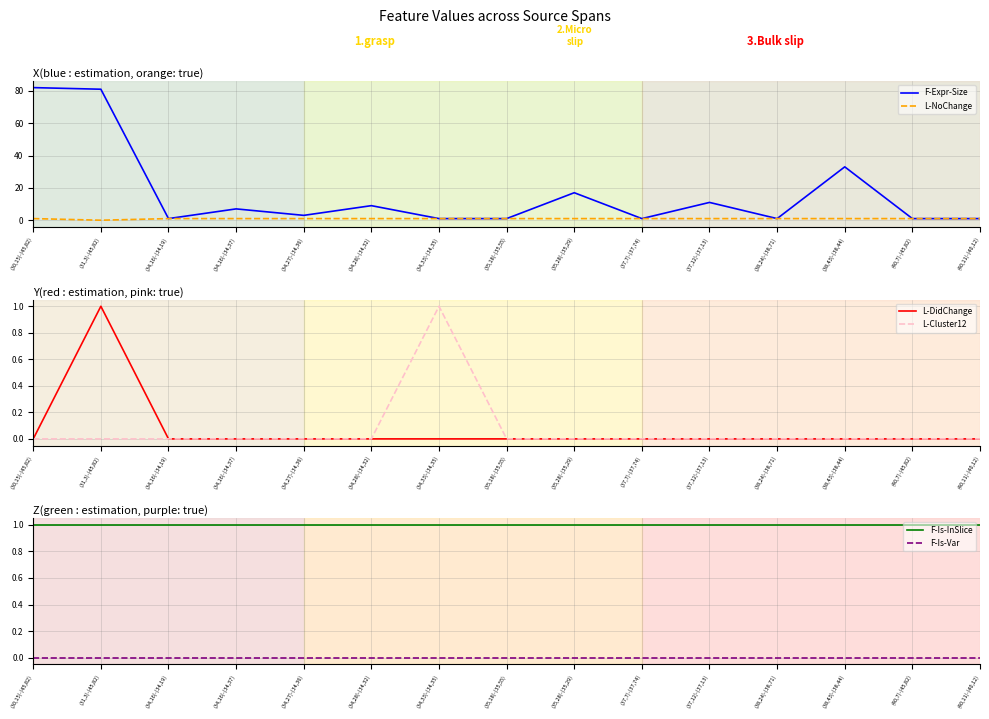

List the labels in order of L-DidChange value, largest first.

(31,3)-(45,82), (30,15)-(45,82), (34,16)-(34,19), (34,16)-(34,37), (34,27)-(34,36), (34,28)-(34,32), (34,33)-(34,35), (35,18)-(35,55), (35,28)-(35,29), (37,7)-(37,74), (37,12)-(37,13), (38,24)-(38,71), (38,43)-(38,44), (40,7)-(45,82), (40,11)-(40,12)